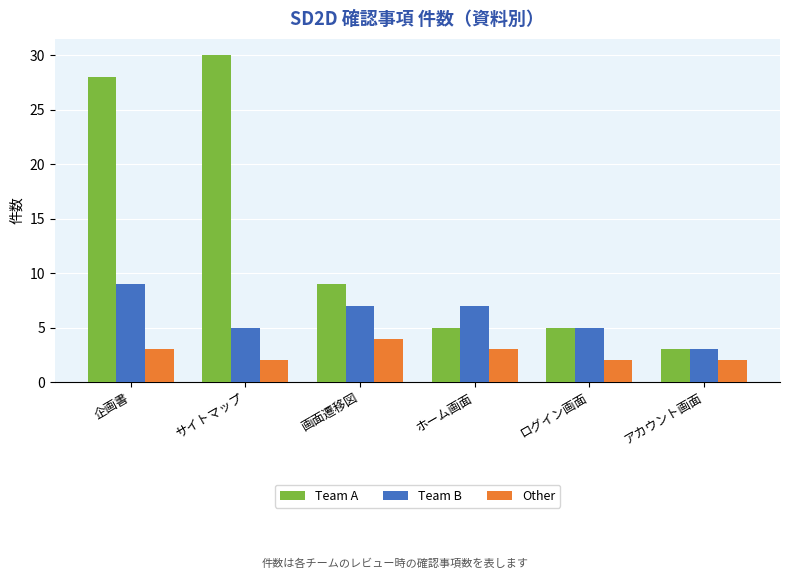

Reading left to right, extract all data points from this chart.

Team A: 28	30	9	5	5	3
Team B: 9	5	7	7	5	3
Other: 3	2	4	3	2	2